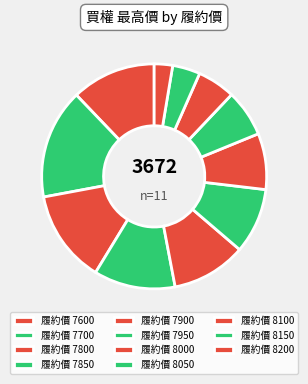

Does any single category account for the majority?

No